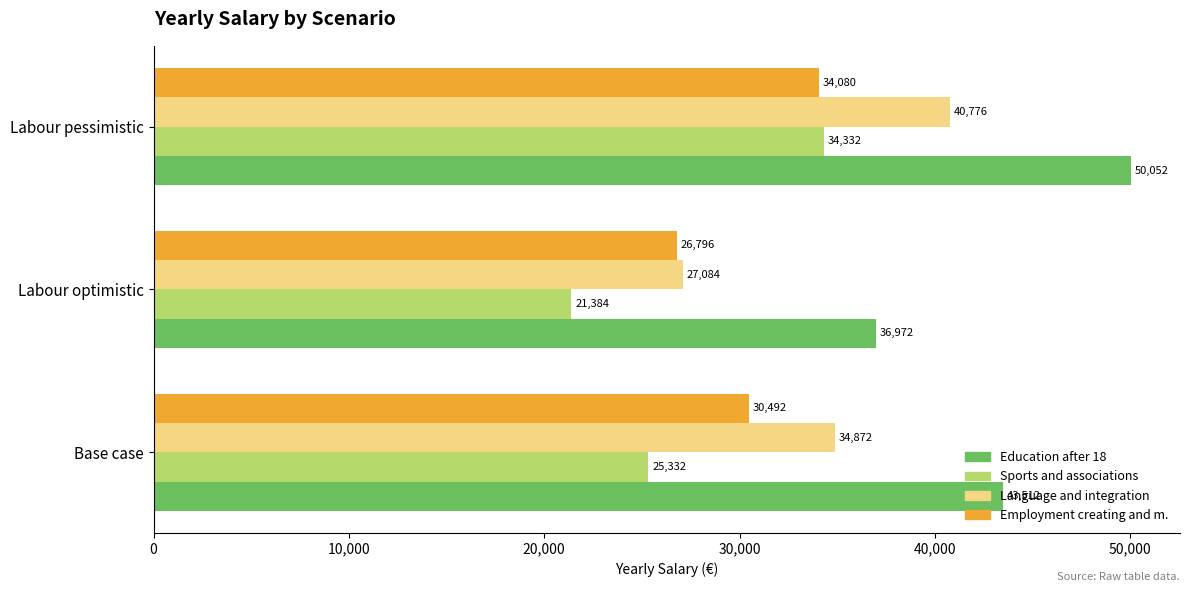

How many values in the Education after 18 series are below 43512?

1